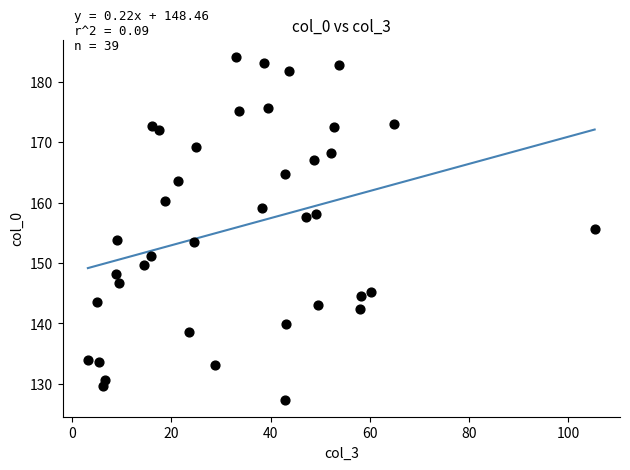

What is the range of X values (max minus min)?

102.2